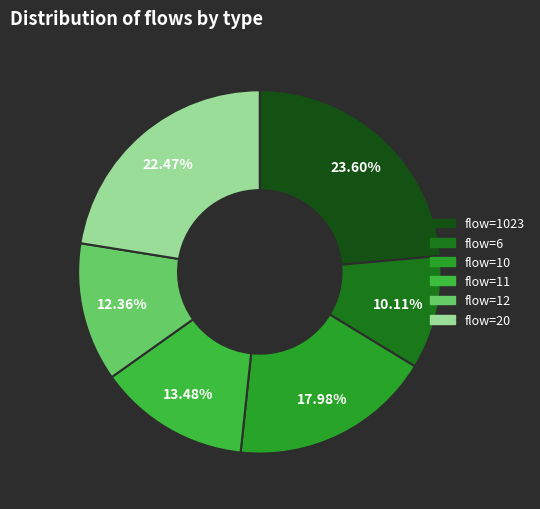

Count the number of slices in the pie.

6